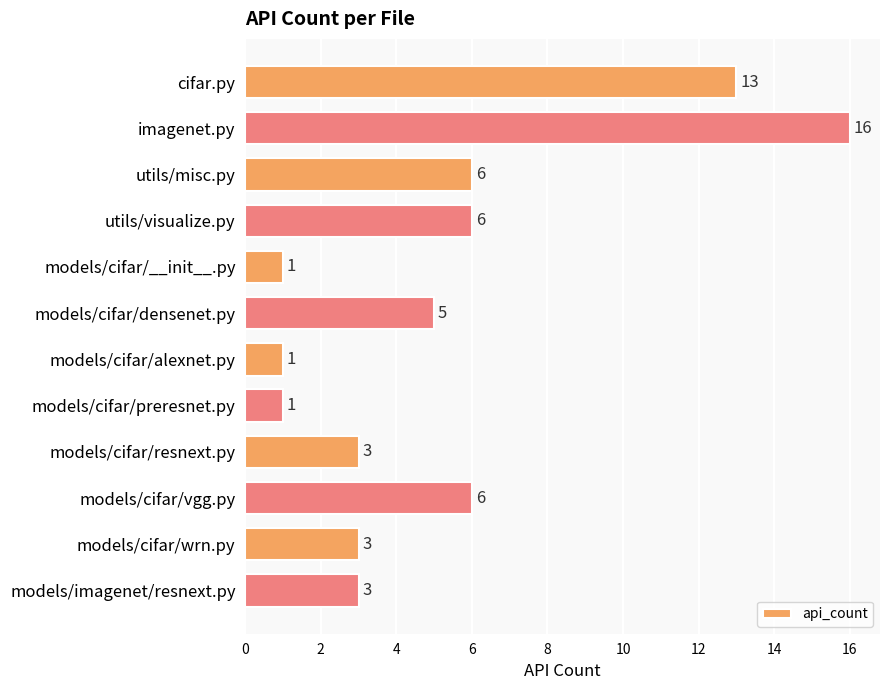

Is it true that the value at models/cifar/wrn.py is 3?

True